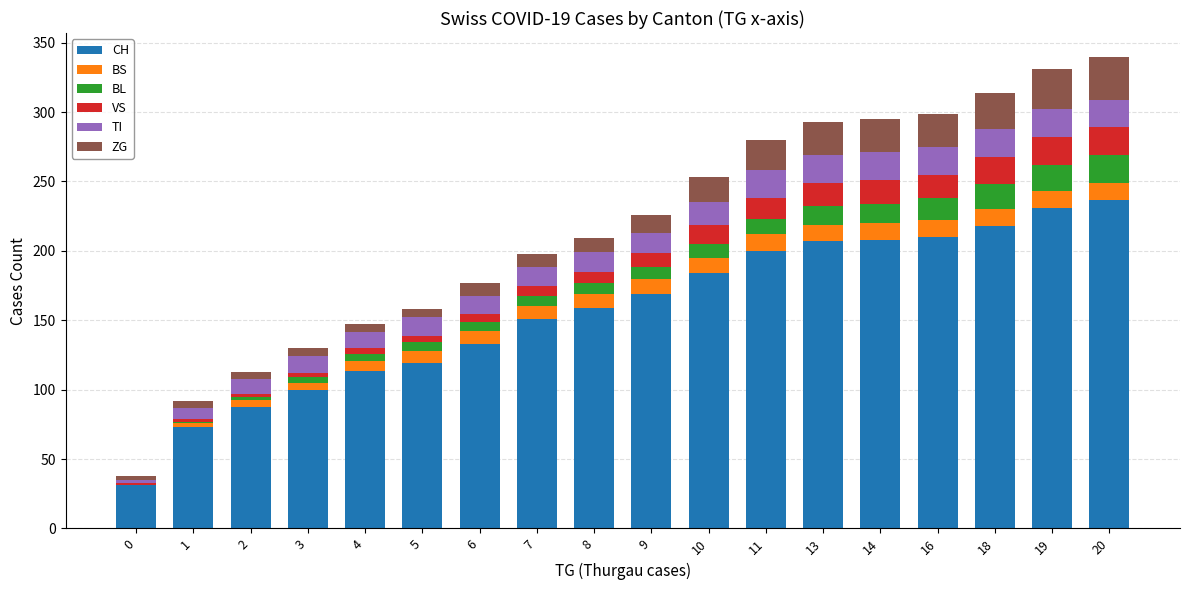

What is the highest value of the CH series?

237.0